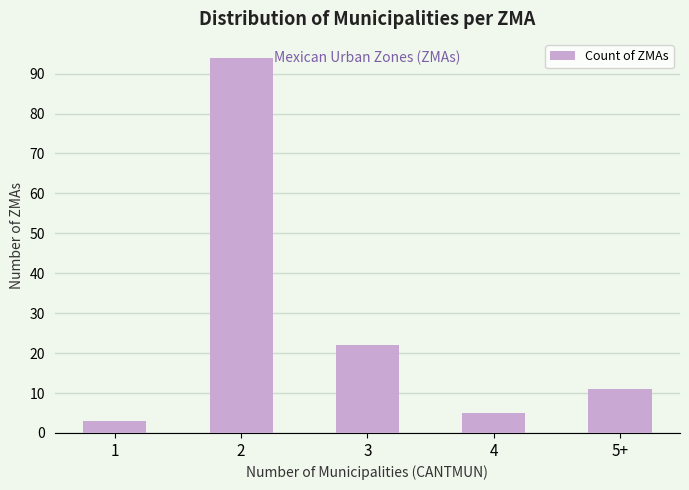

List the labels in order of value, largest first.

2, 3, 5+, 4, 1